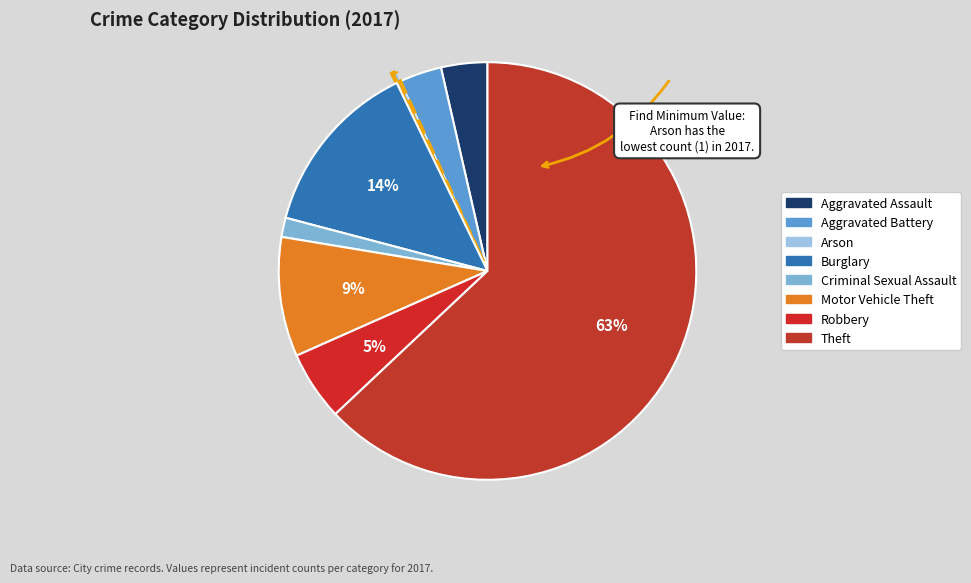

What percentage is the Theft slice, to the nearest percent?

63%